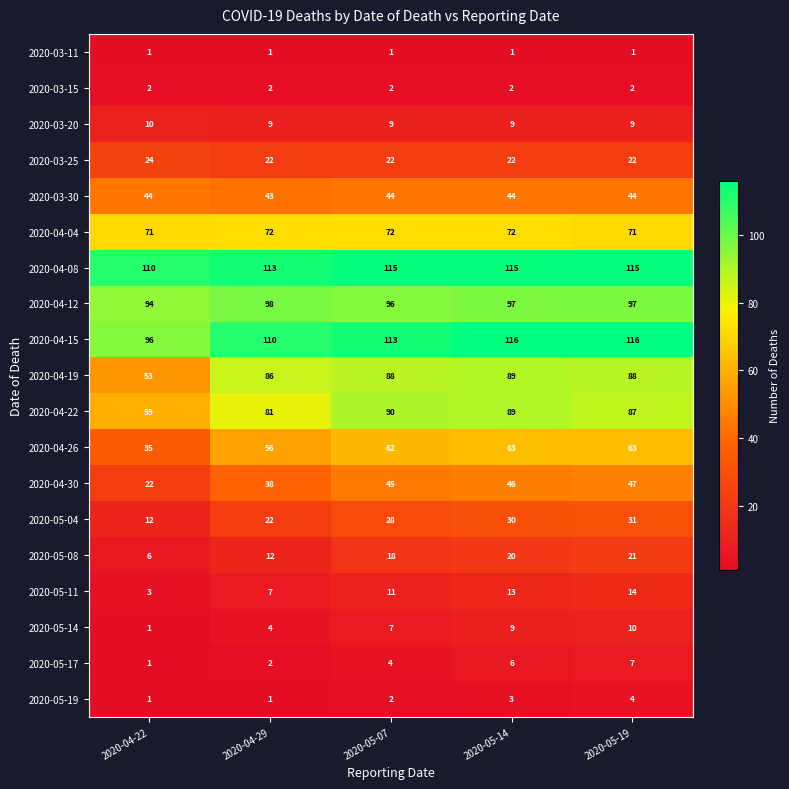

How many categories are shown in the chart?

5